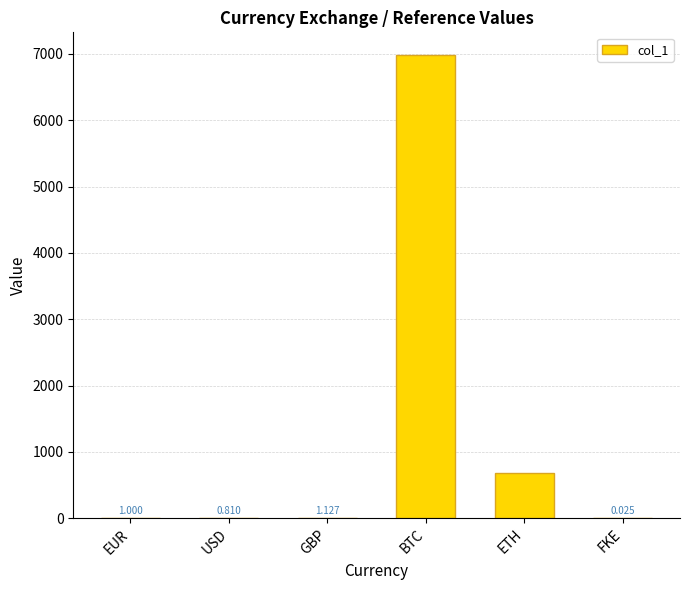

What is the average value?

1277.6